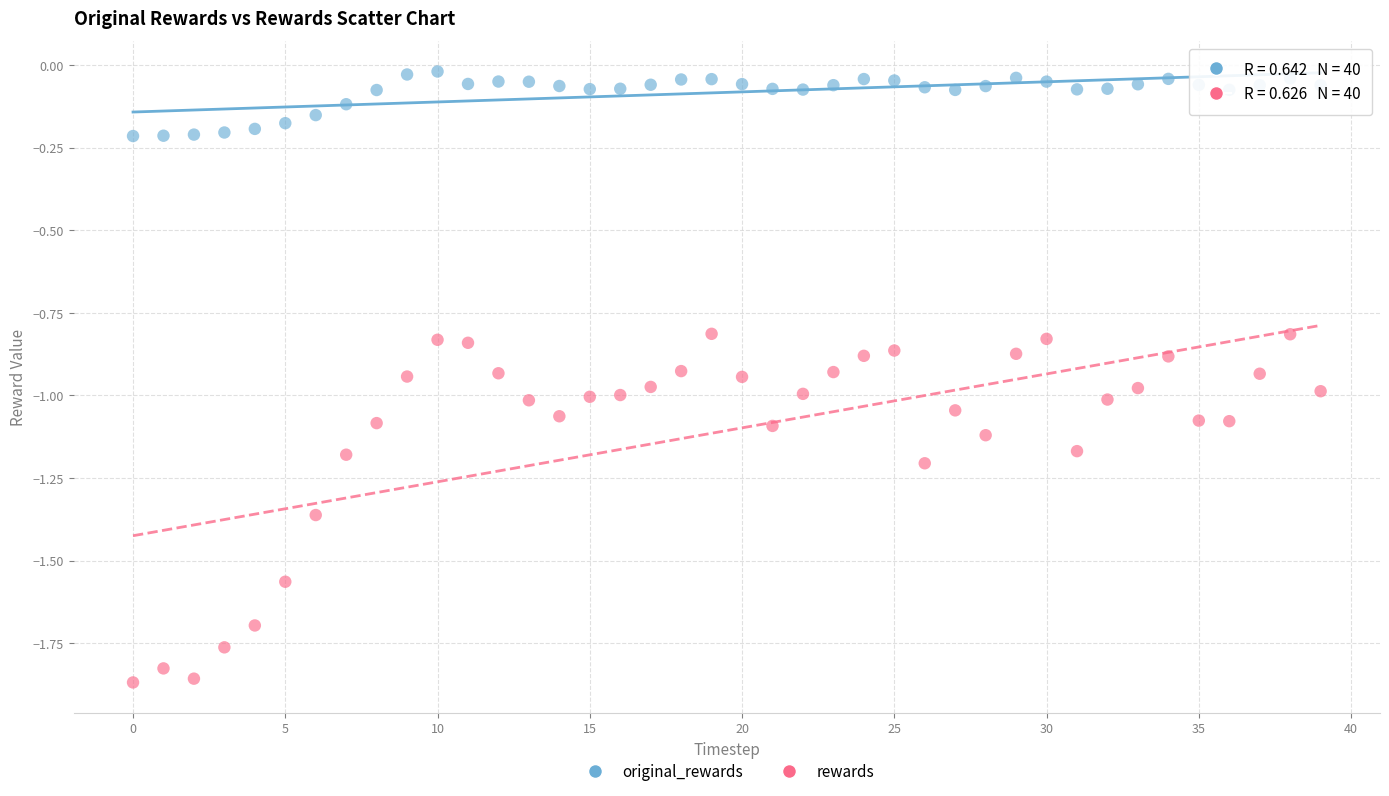

Which series contains the highest Y value?

original_rewards